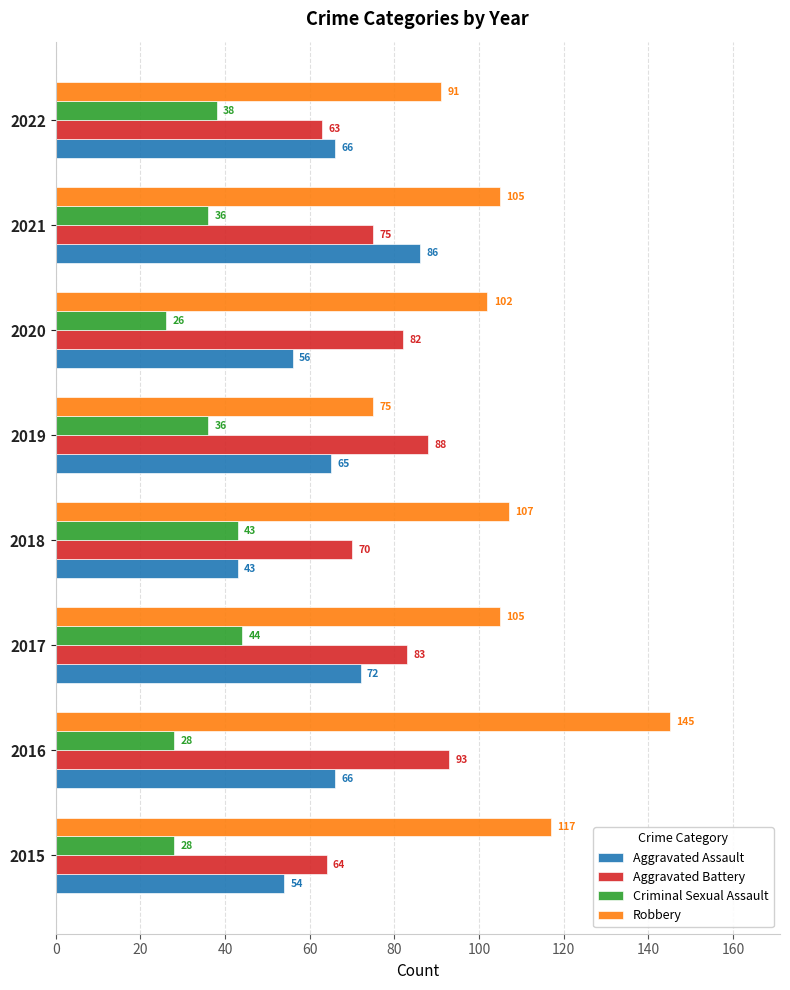

At 2017, list the series in order from largest to smallest.

Robbery, Aggravated Battery, Aggravated Assault, Criminal Sexual Assault